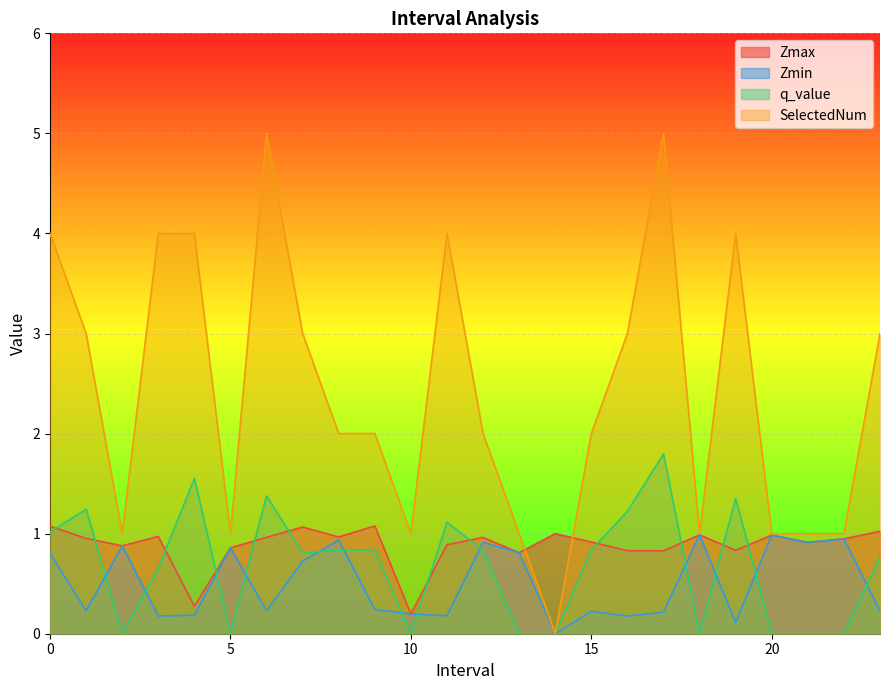

True or false: SelectedNum and q_value intersect in this chart.

False